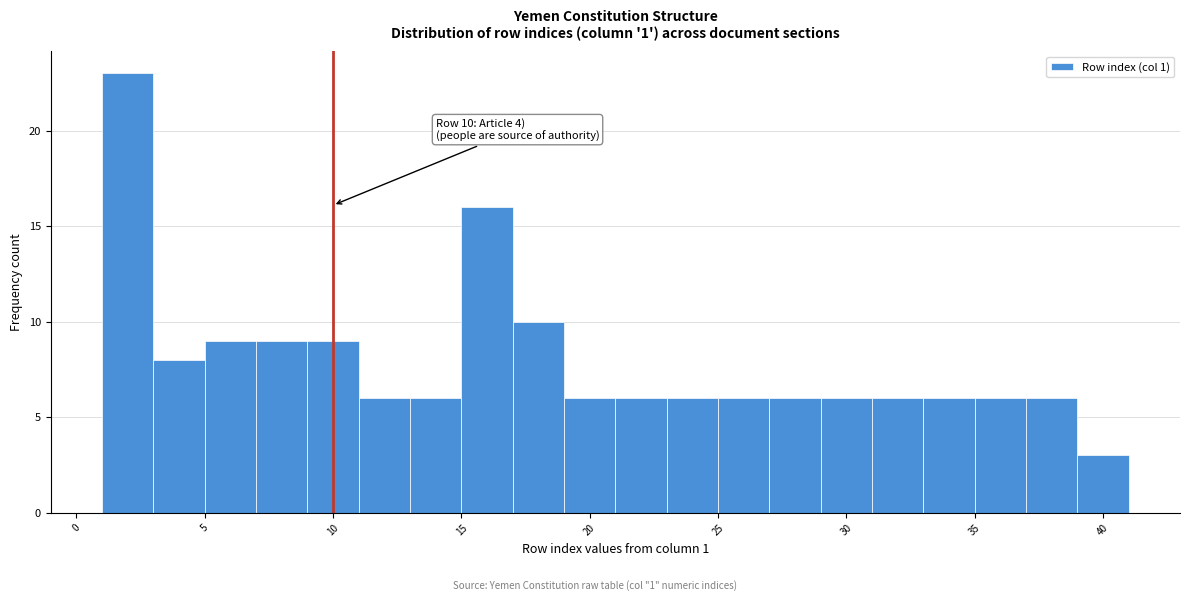

Over which range of the x-axis is the bar tallest?

1 to 3